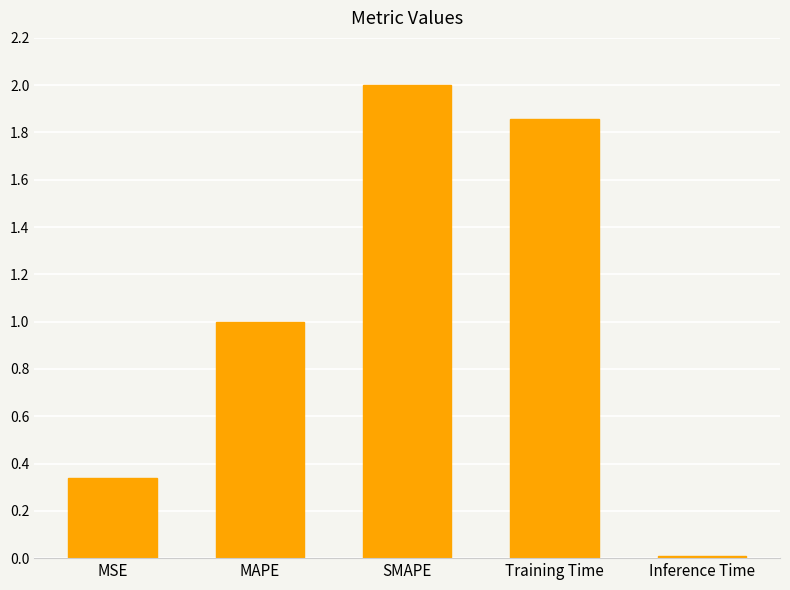

What is the change in value from MSE to SMAPE?

+1.7